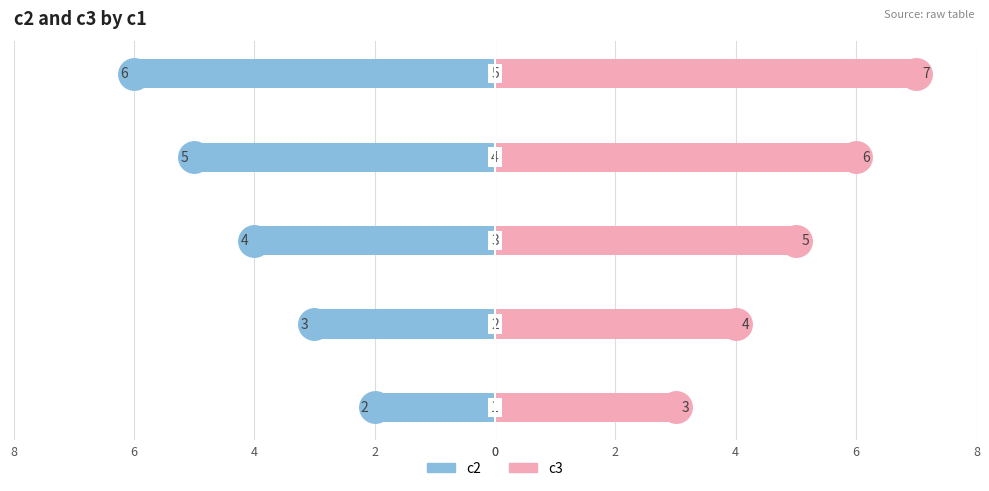

Reading left to right, list all the values displayed in this chart.

c2: 0=-2	2=-3	4=-4	6=-5	8=-6
c3: 0=3	2=4	4=5	6=6	8=7